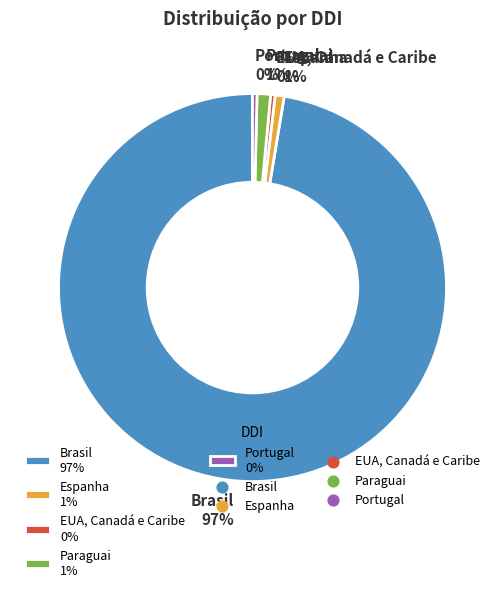

Is there a majority slice in this chart?

Yes